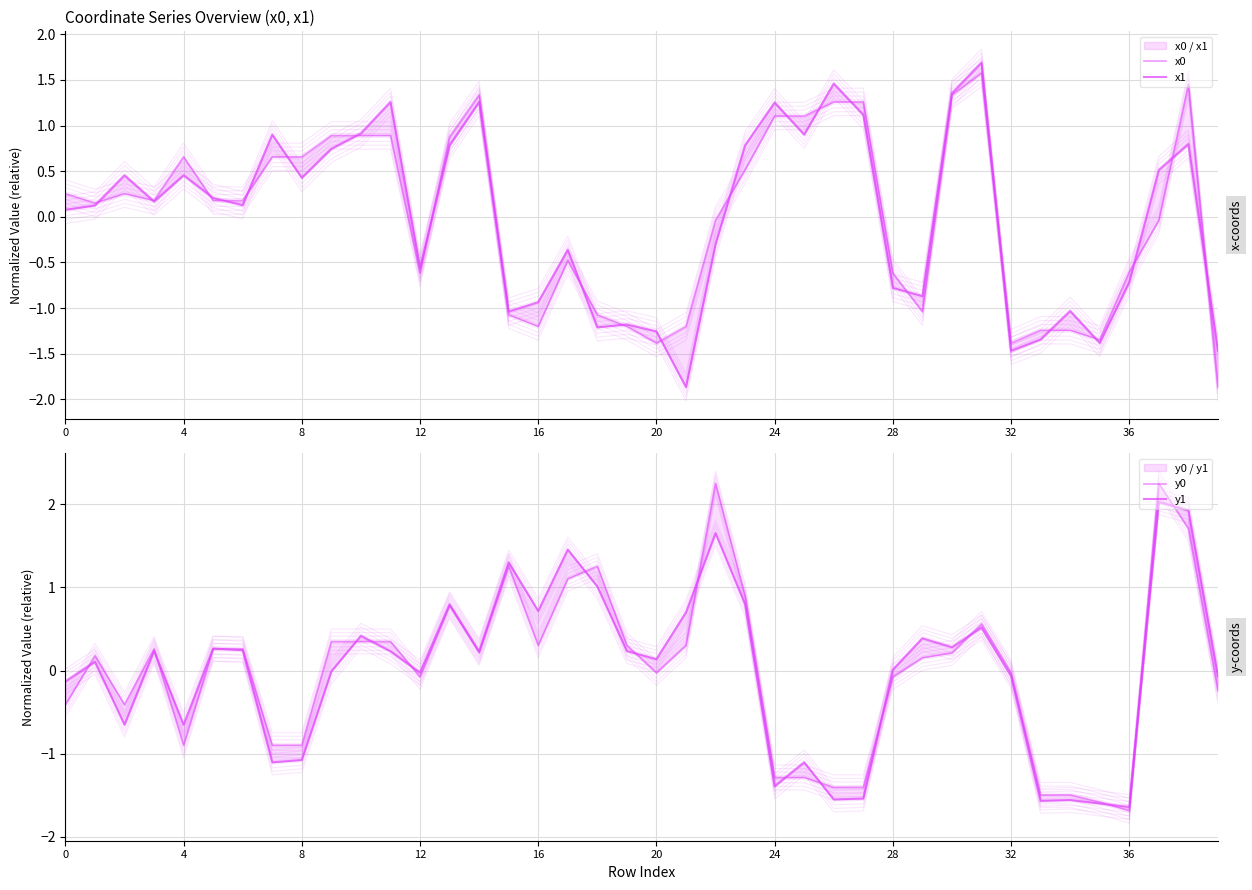

How many interior local peaks does the y1 series have?

13